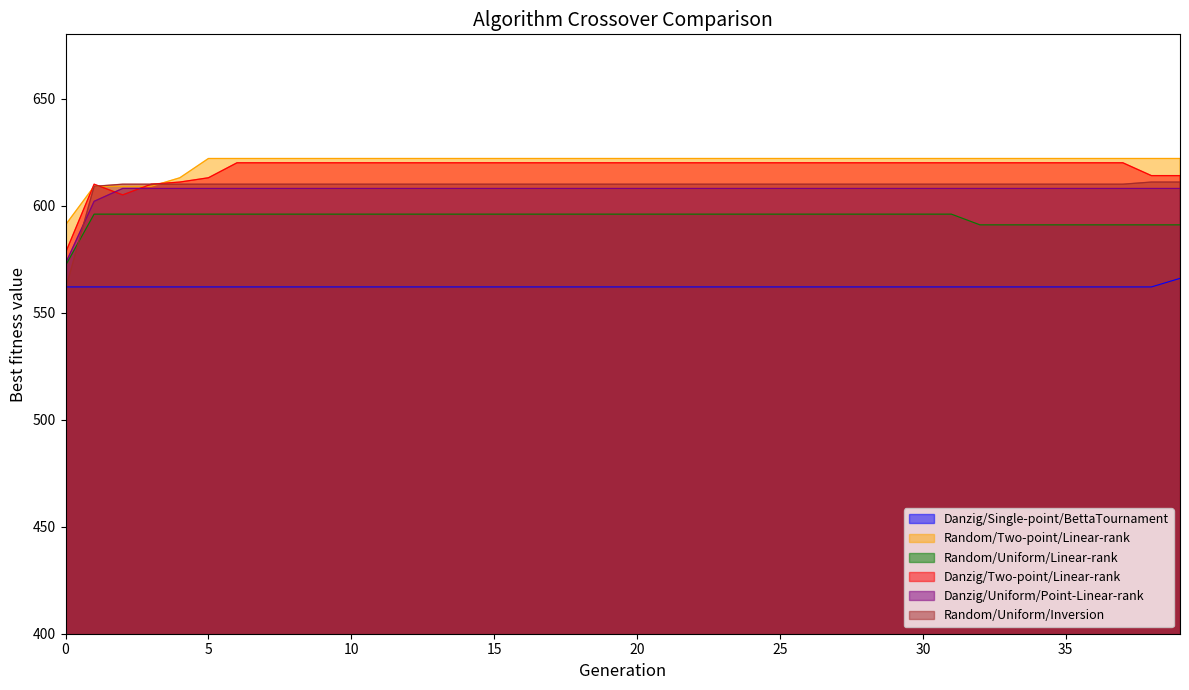

What is the minimum value shown in the chart?

561